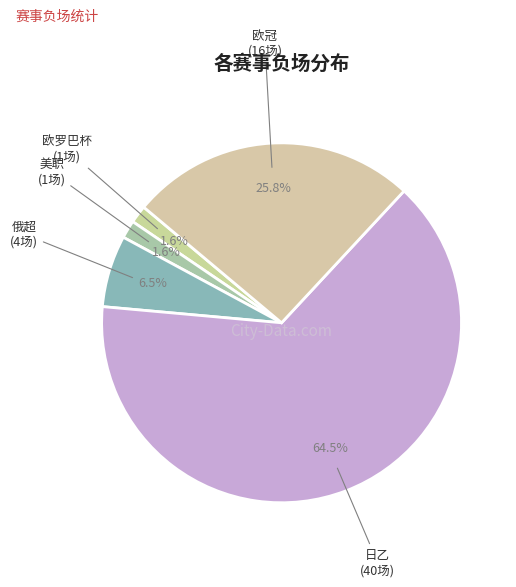

How many segments does this pie chart have?

5